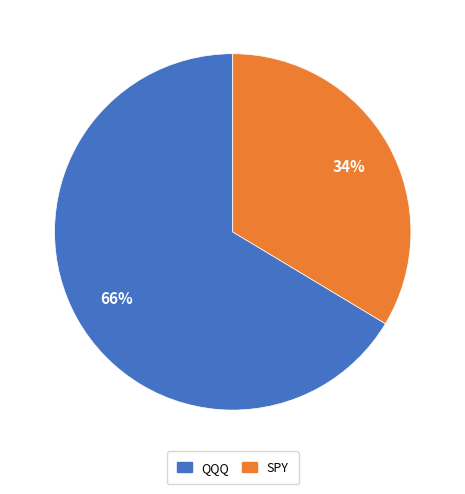

Rank the categories by value from highest to lowest.

QQQ, SPY